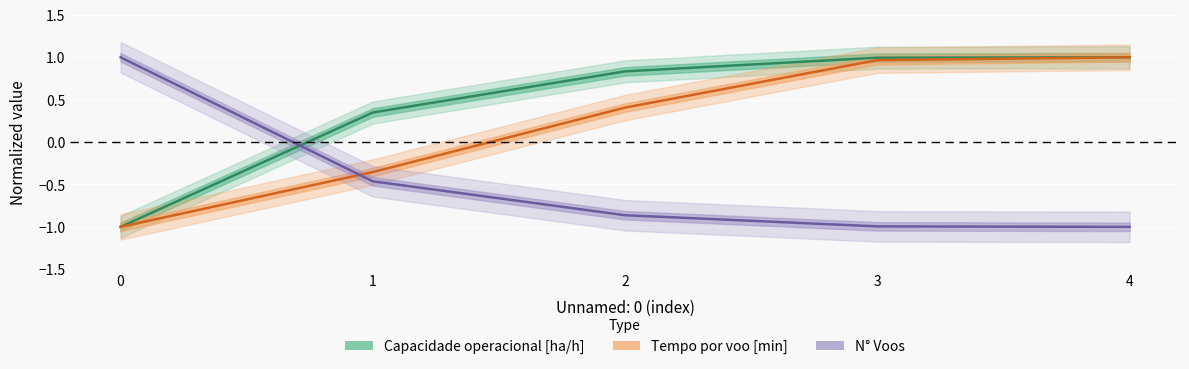

Which category has the lowest value in the Tempo de missao [h] series?

4